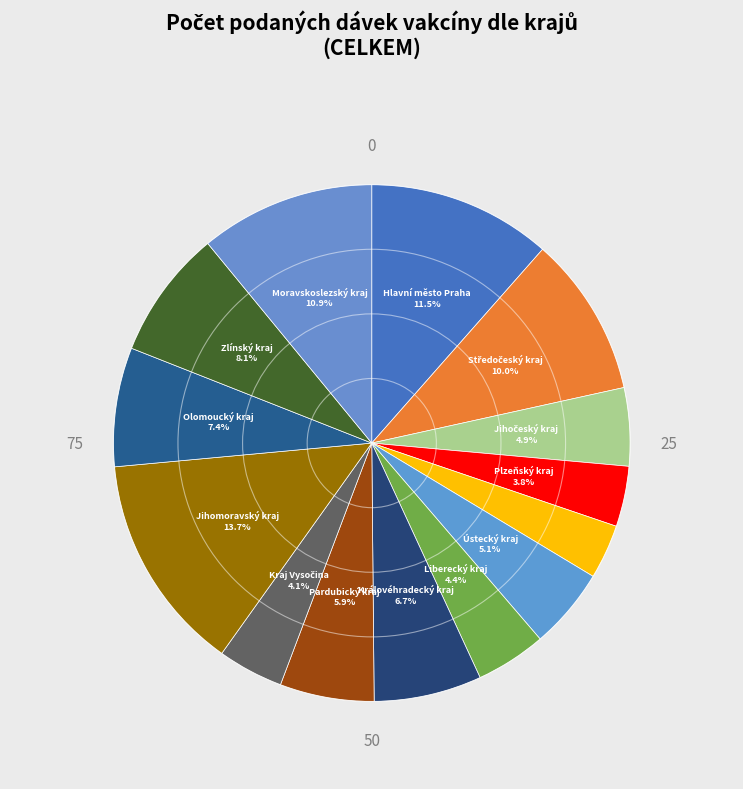

Which slice is the largest?

Jihomoravský kraj